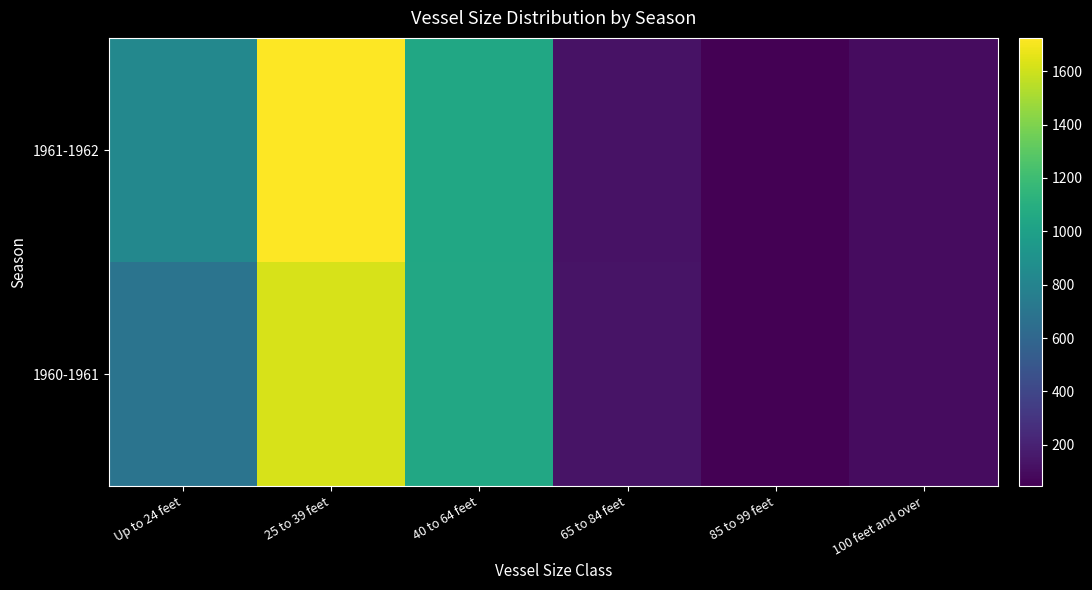

What is the total value across all series at 25 to 39 feet?

3345